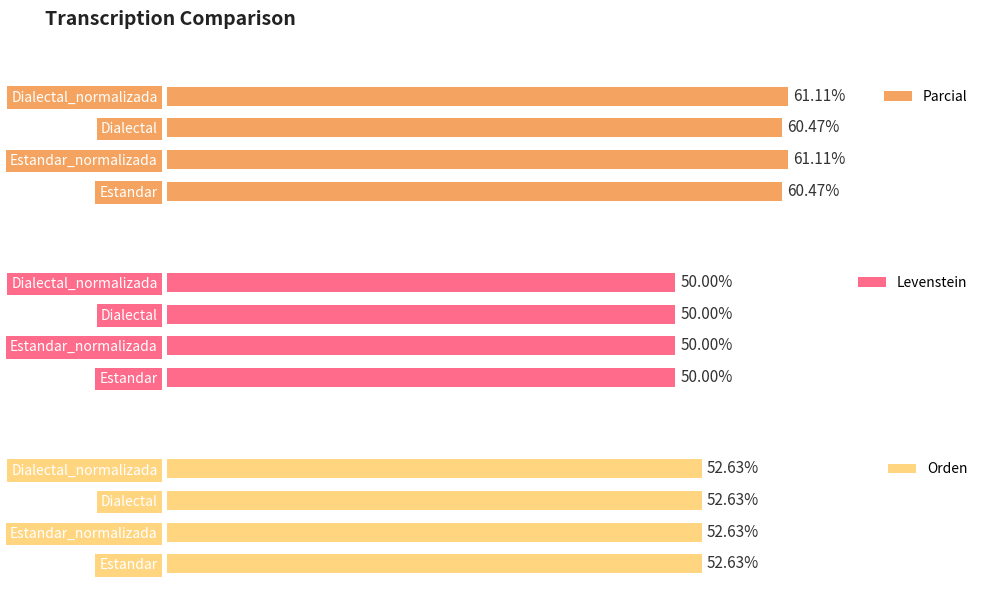

How many groups of bars are there?

4